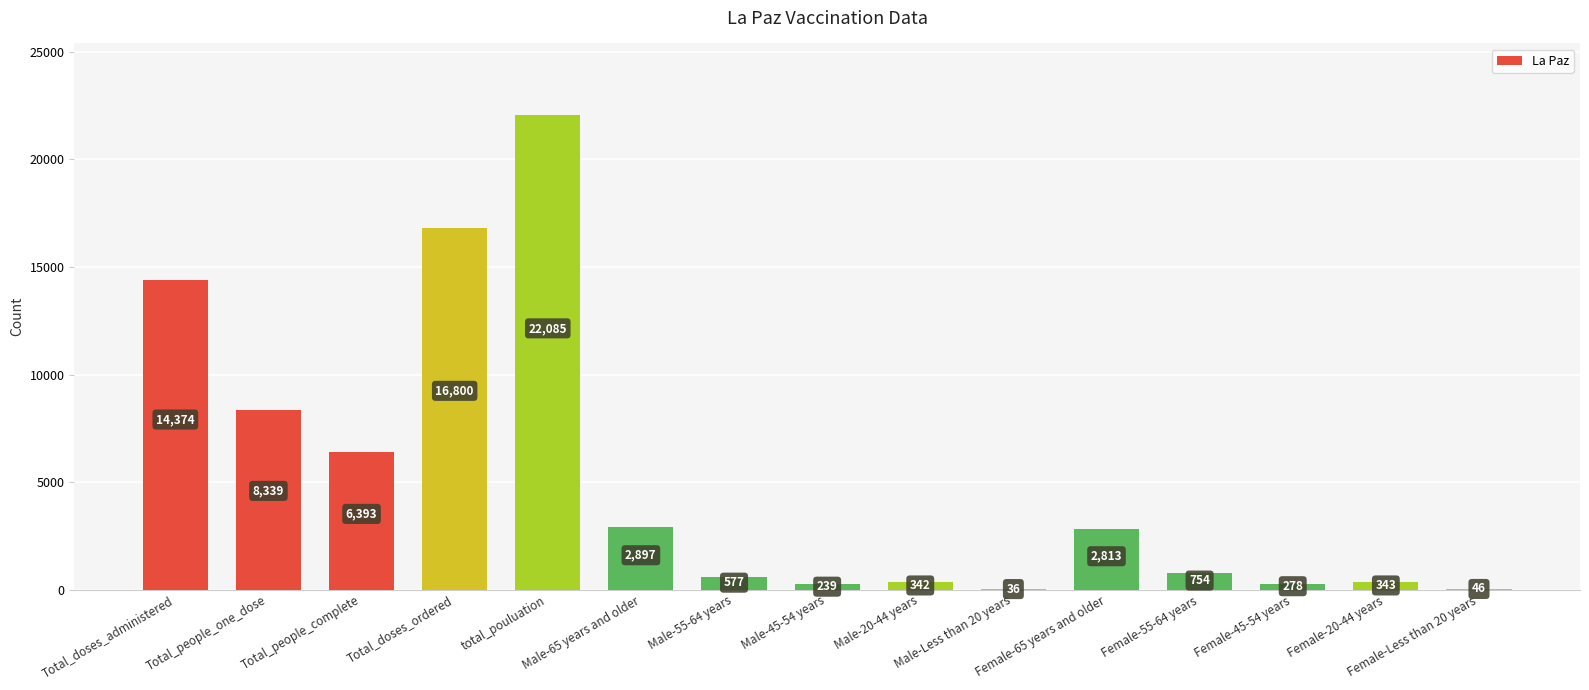

Reading right to left, list all the values displayed in this chart.

Female-Less than 20 years=46	Female-20-44 years=343	Female-45-54 years=278	Female-55-64 years=754	Female-65 years and older=2813	Male-Less than 20 years=36	Male-20-44 years=342	Male-45-54 years=239	Male-55-64 years=577	Male-65 years and older=2897	total_pouluation=22085	Total_doses_ordered=16800	Total_people_complete=6393	Total_people_one_dose=8339	Total_doses_administered=14374